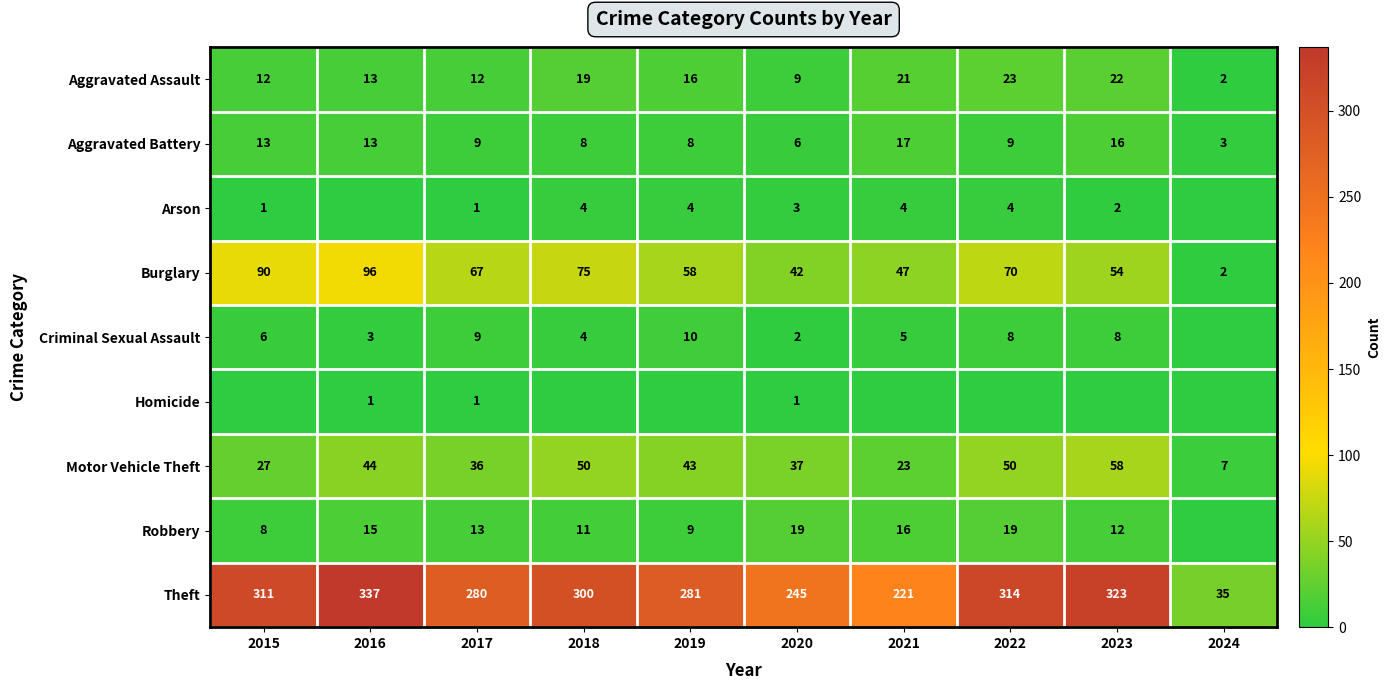

What is the total value across all series at 2015?

468